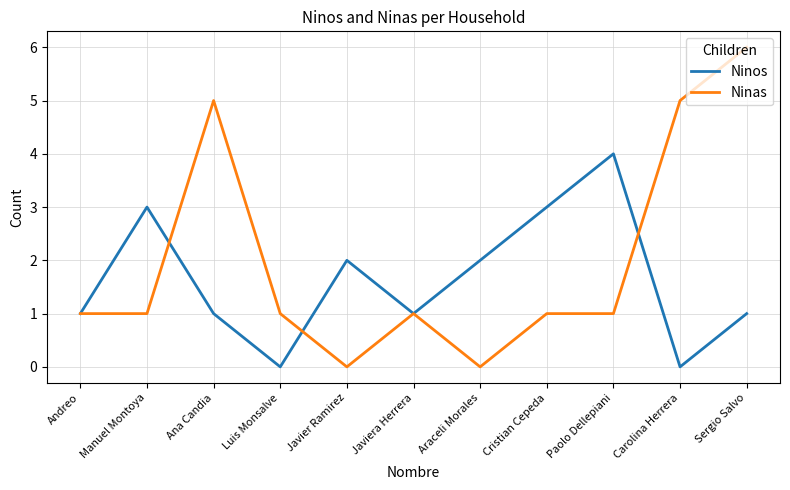

At which category is the sum across all series the highest?

Sergio Salvo